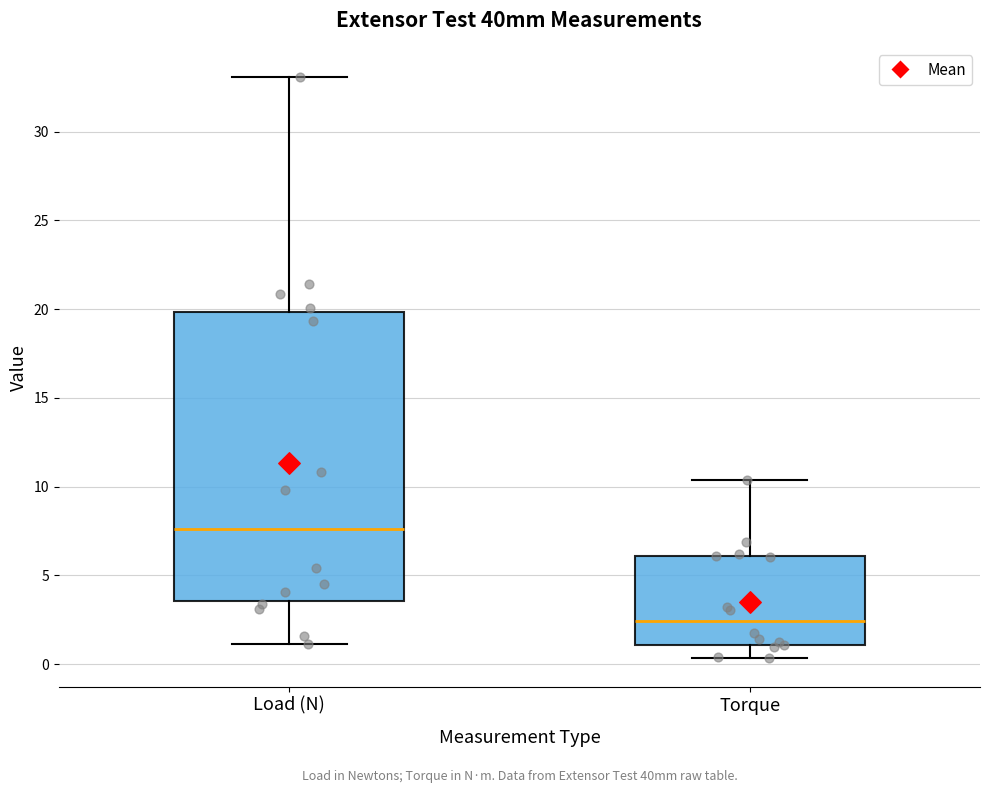

Reading left to right, transcribe this box plot: for each box, give where its median line is, the range the box spans, and where its two whiskers end, as read against the y-axis. The values are not printed on the chart, so give them approximately, as read against the axis.

Load (N): median 7.5, box 3.5 to 20.0, whiskers 1.0 to 33.0
Torque: median 2.5, box 1.0 to 6.0, whiskers 0.5 to 10.5